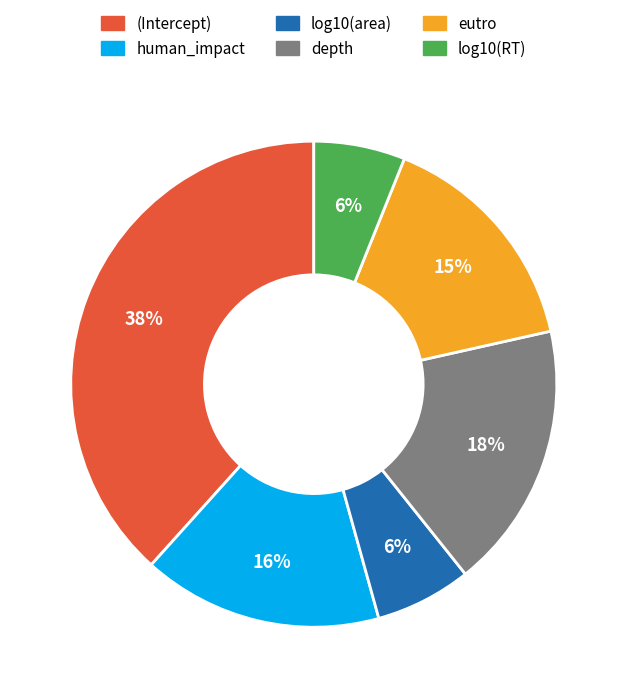

How many slices are in this pie chart?

6